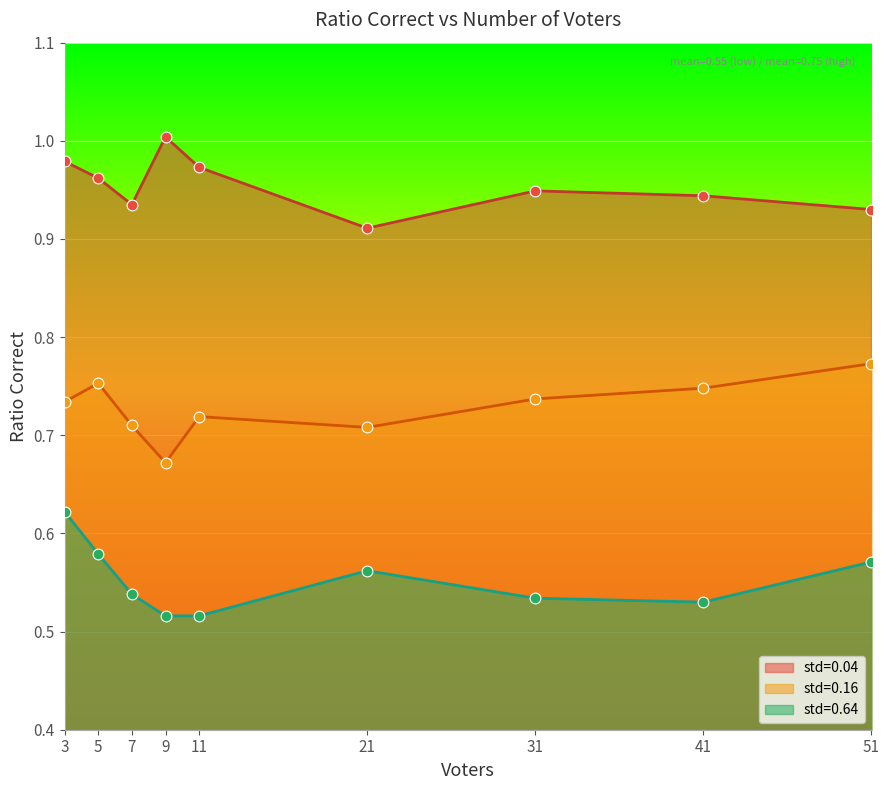

Which series has the largest Y range (max minus min)?

std=0.64